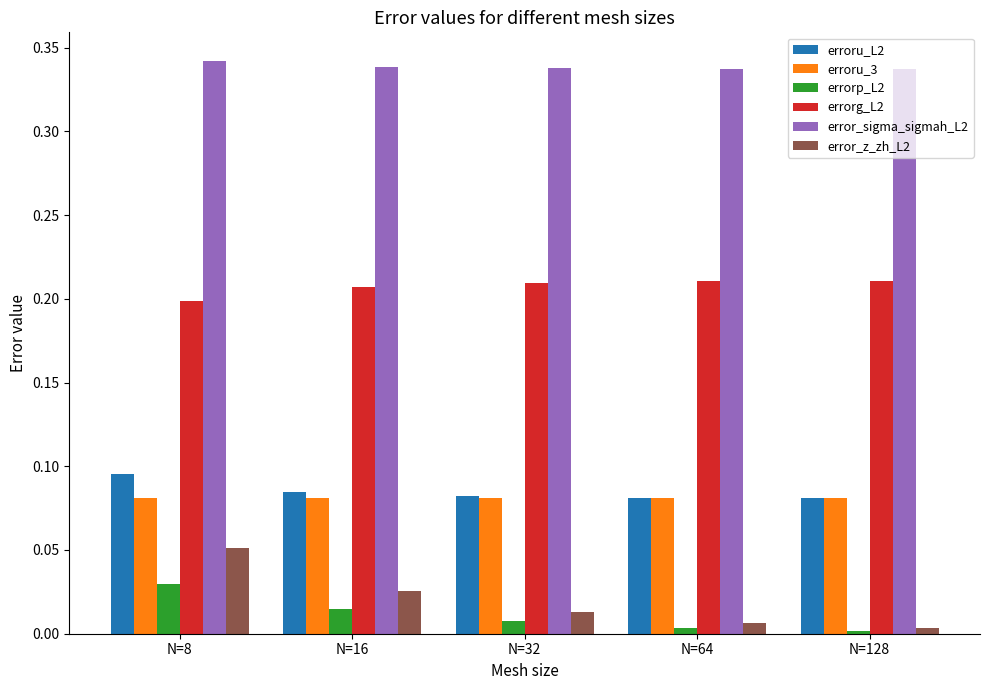

The error_sigma_sigmah_L2 series shows 0.5 at N=64. True or false?

False